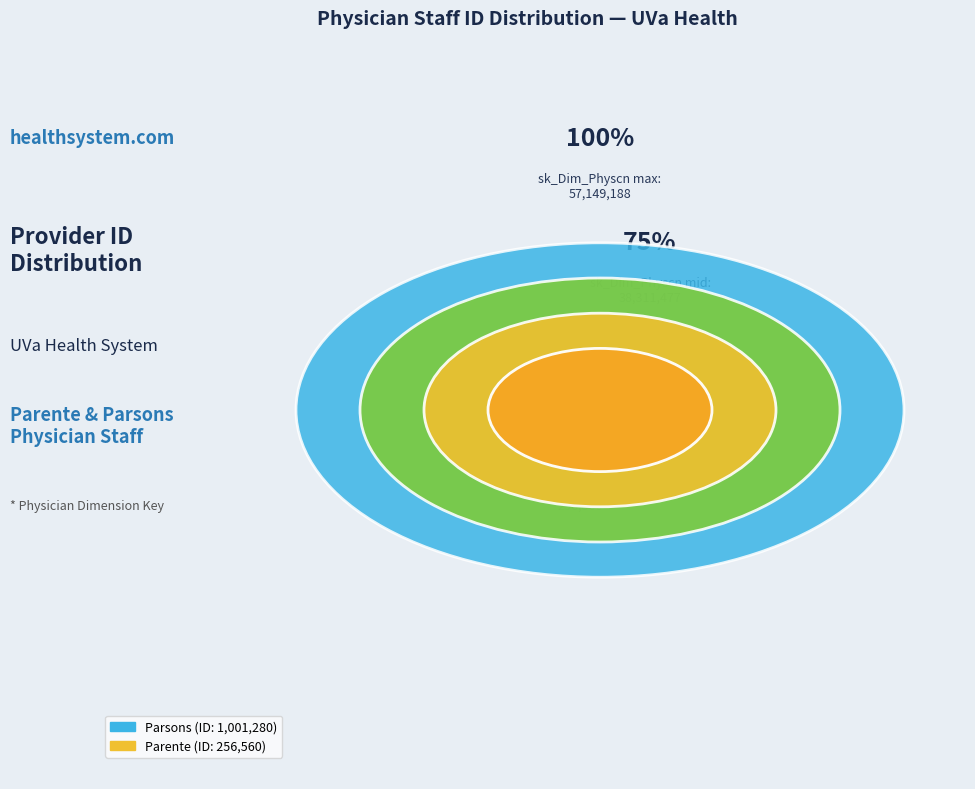

What portion of the pie excludes Parente, Kelsey M.?

79.6%